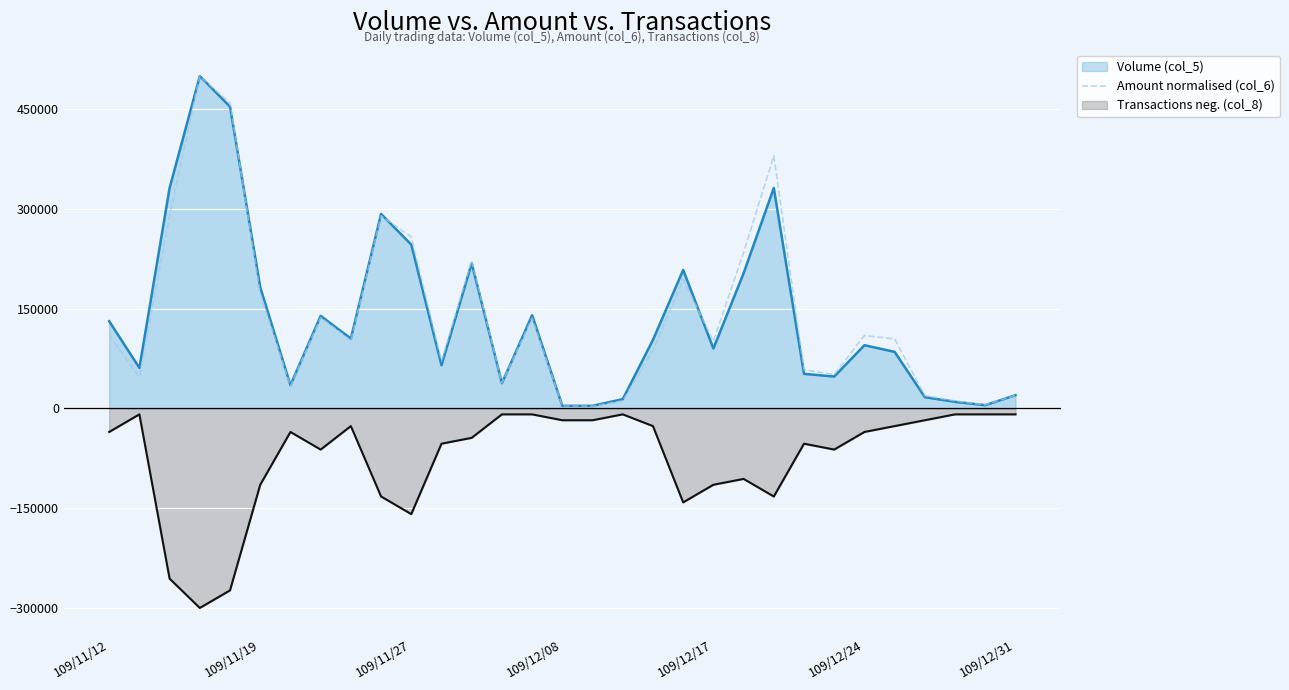

Which series has the largest range (max minus min)?

Amount normalised (col_6)